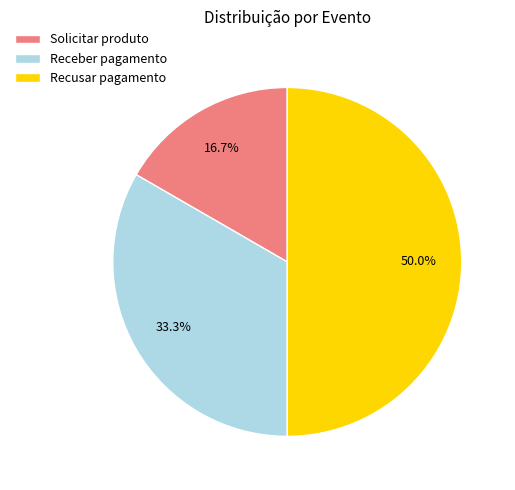

Does Receber pagamento account for over 50% of the chart?

No